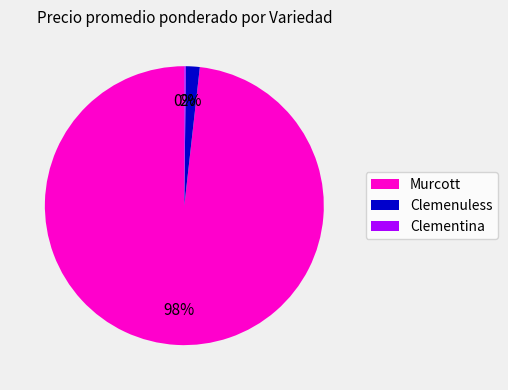

Does Murcott account for over 50% of the chart?

Yes